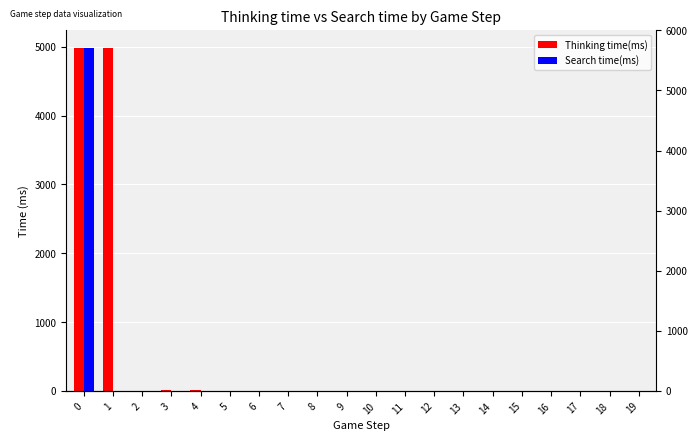

Reading left to right, transcribe all the data shown in this chart.

Thinking time(ms): 4990	4990	3	10	6	0	1	1	1	1	1	1	1	0	1	0	0	0	0	1
Search time(ms): 4989	0	0	0	0	0	0	0	0	0	0	0	0	0	0	0	0	0	0	0